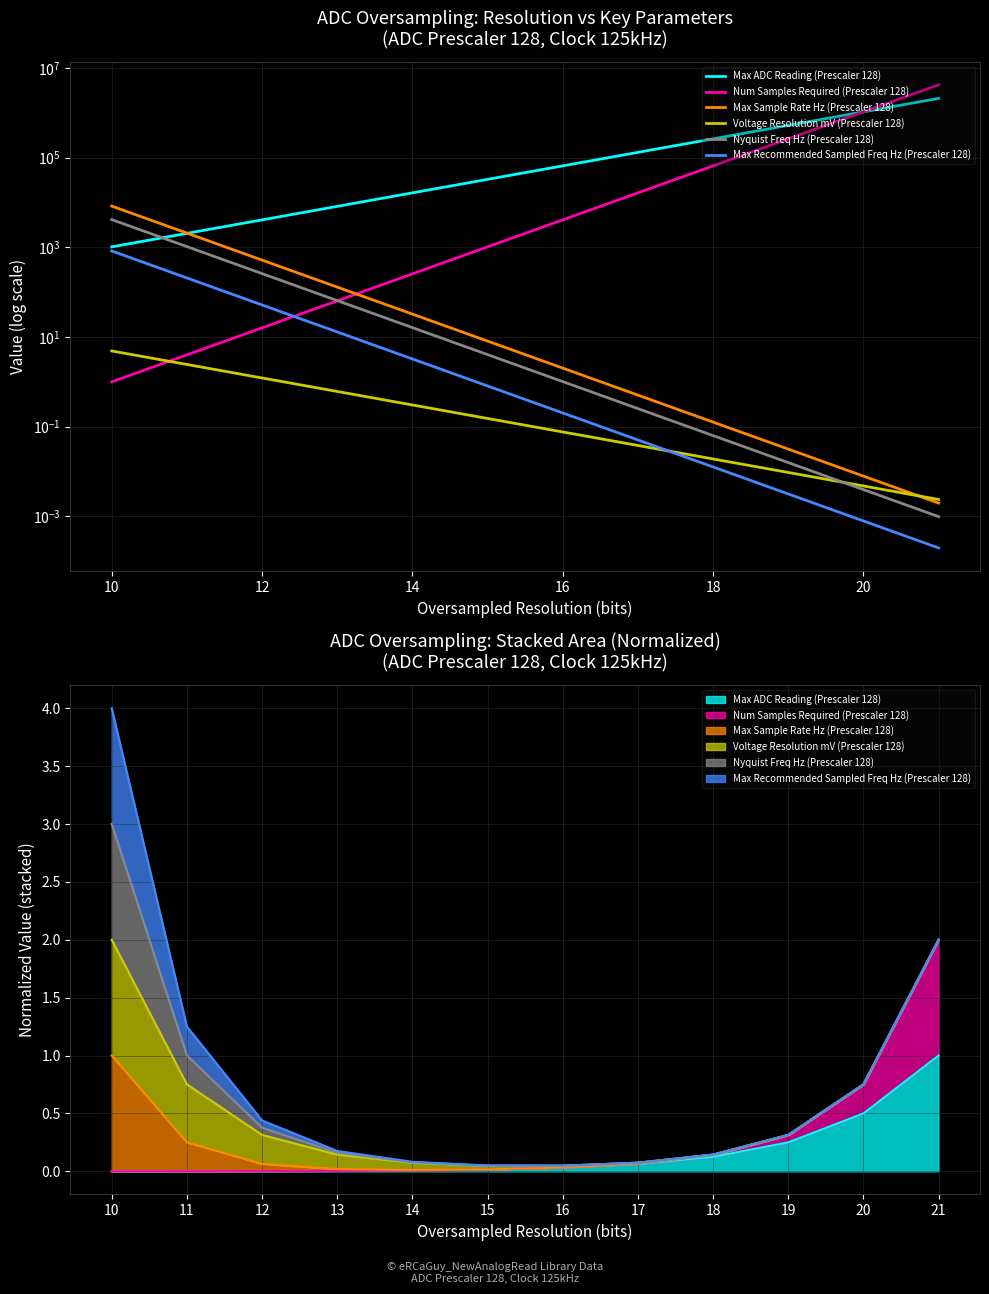

Reading left to right, list all the values displayed in this chart.

Max ADC Reading (Prescaler 128): 1023.0	2046.0	4092.0	8184.0	16368.0	32736.0	65472.0	130944.0	261888.0	523776.0	1047552.0	2095104.0
Num Samples Required (Prescaler 128): 1.0	4.0	16.0	64.0	256.0	1024.0	4096.0	16384.0	65536.0	262144.0	1048576.0	4194304.0
Max Sample Rate Hz (Prescaler 128): 8300.0	2075.0	518.8	129.7	32.4	8.1	2.0	0.5	0.1	0.0	0.0	0.0
Voltage Resolution mV (Prescaler 128): 4.9	2.4	1.2	0.6	0.3	0.2	0.1	0.0	0.0	0.0	0.0	0.0
Nyquist Freq Hz (Prescaler 128): 4150.0	1037.5	259.4	64.8	16.2	4.1	1.0	0.3	0.1	0.0	0.0	0.0
Max Recommended Sampled Freq Hz (Prescaler 128): 830.0	207.5	51.9	13.0	3.2	0.8	0.2	0.1	0.0	0.0	0.0	0.0